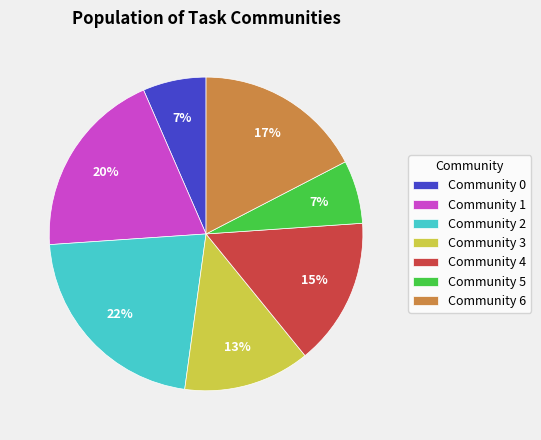

How many segments does this pie chart have?

7